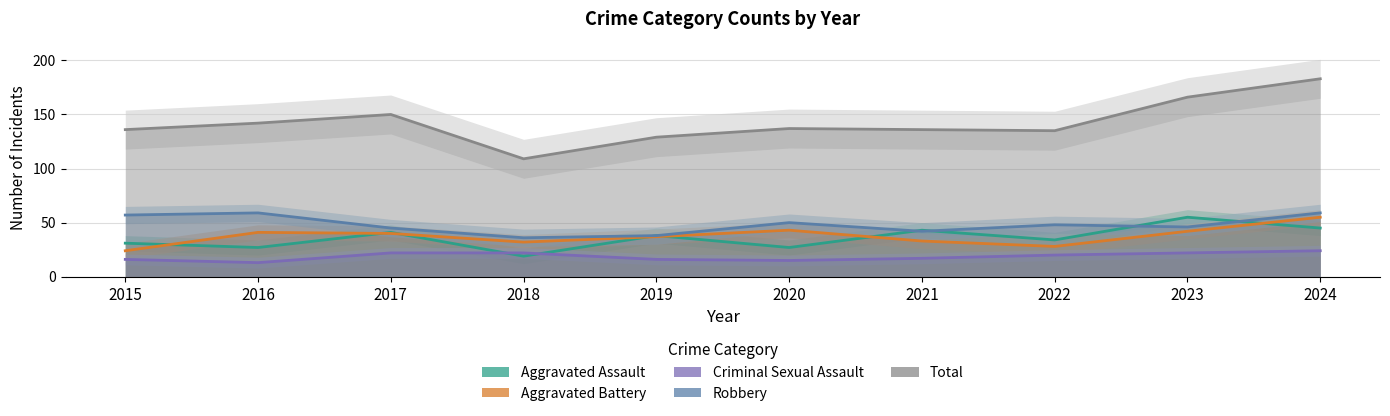

Where is the first local minimum for Total?

2018